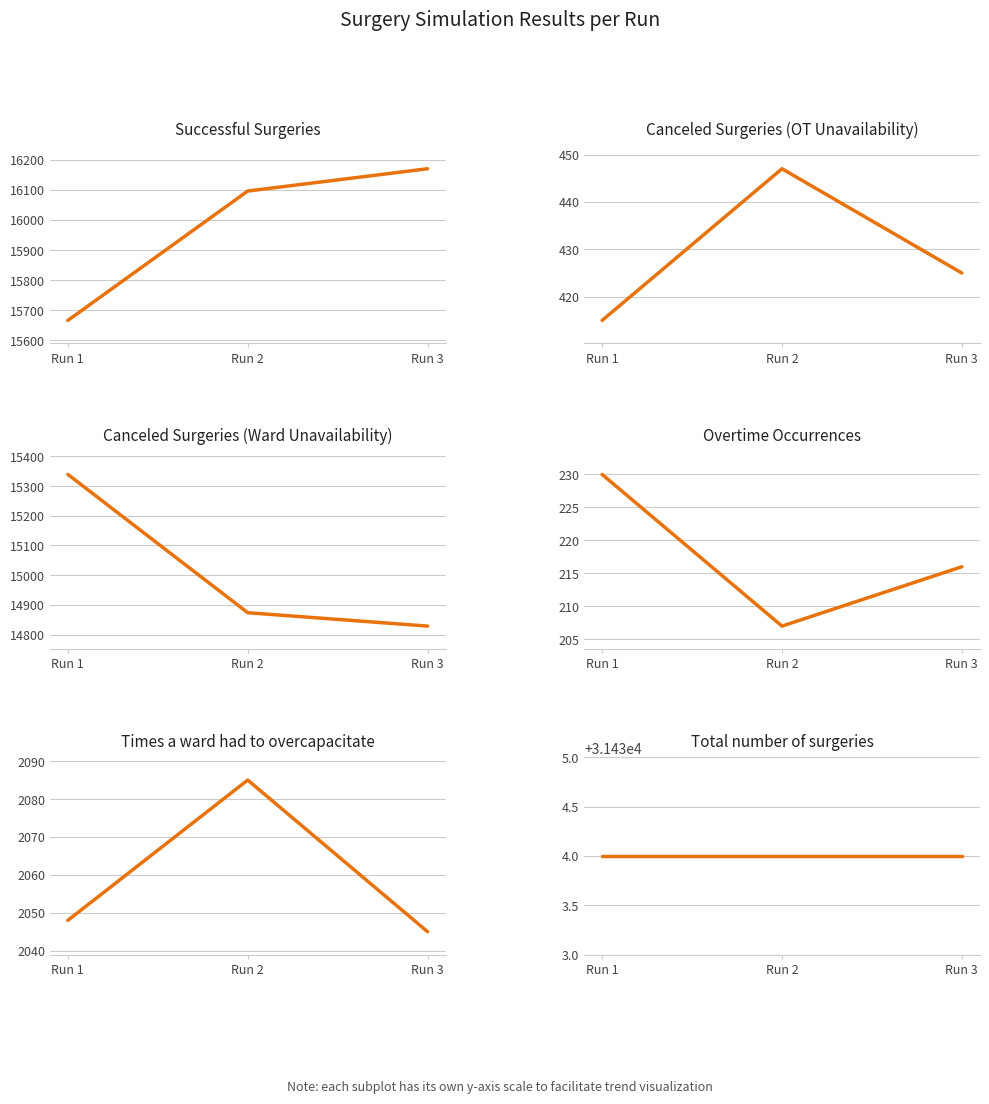

What are all the series names shown in the legend?

Successful Surgeries, Canceled Surgeries (OT Unavailability), Canceled Surgeries (Ward Unavailability), Overtime Occurrences, Times a ward had to overcapacitate, Total number of surgeries